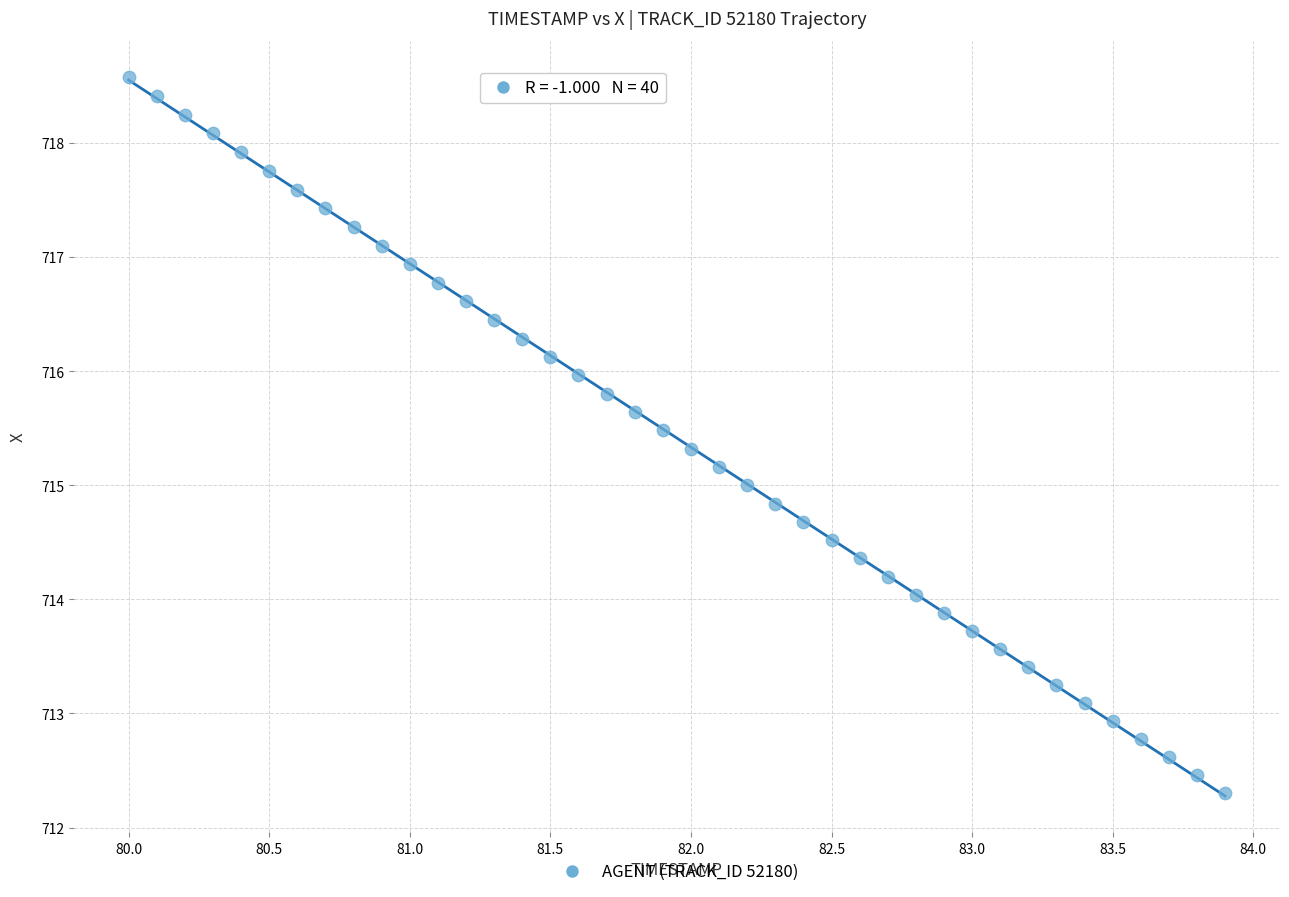

What is the range of Y values (max minus min)?

6.3